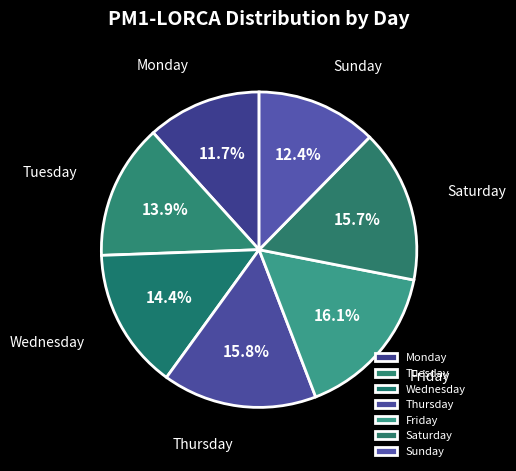

What is the ratio of the value at Wednesday to the value at Sunday?

1.2